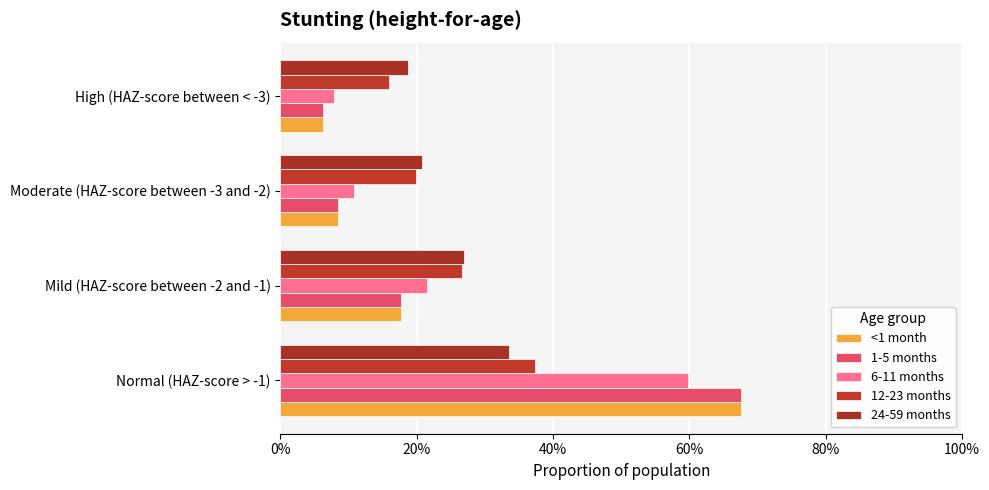

Which series has the widest spread of values?

<1 month